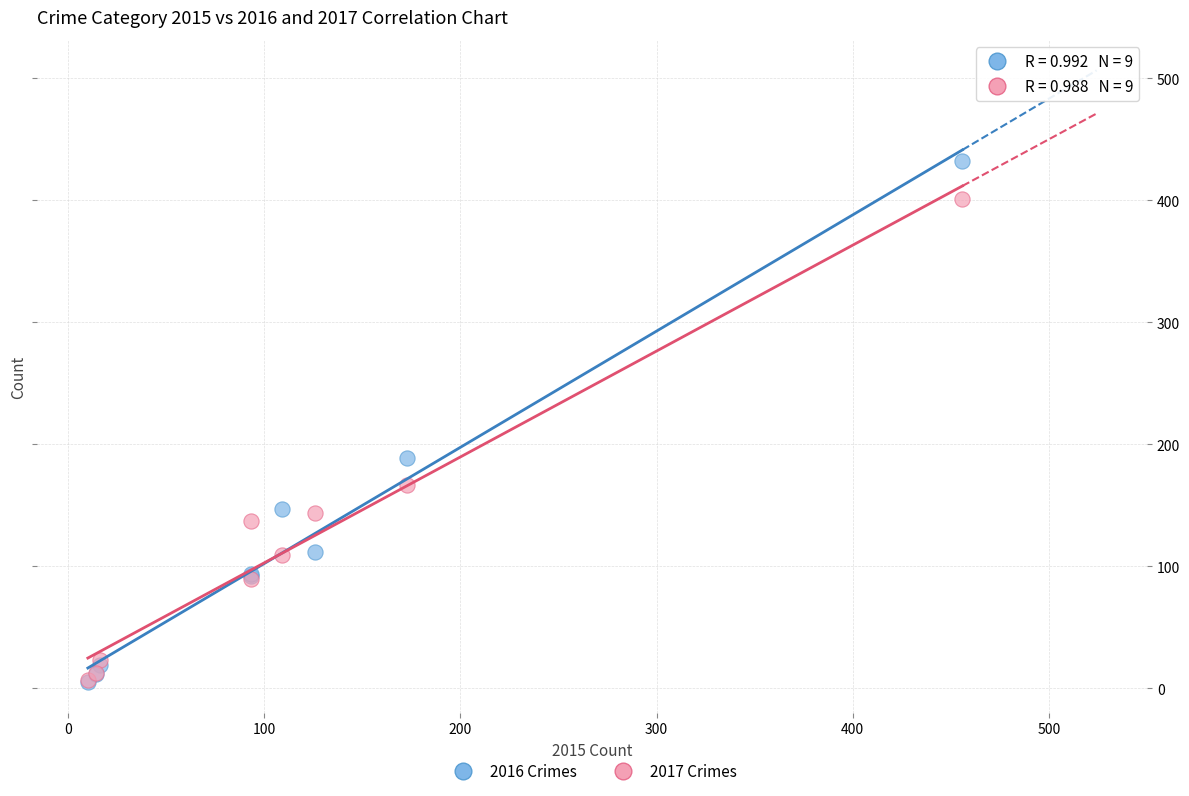

Across all series, what Y value is closest to 218?

189